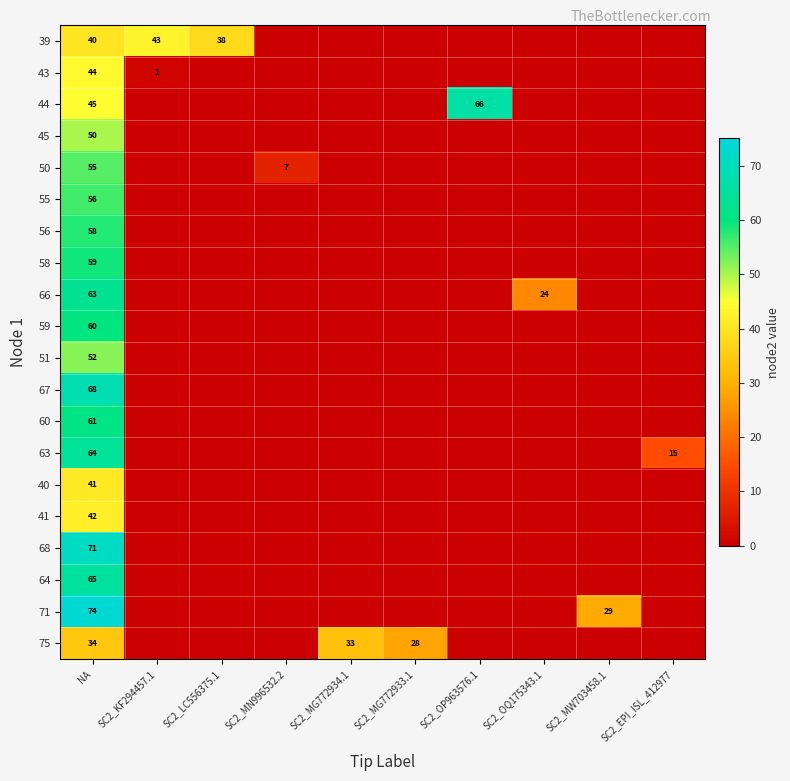

What is the total value across all series at NA?

1102